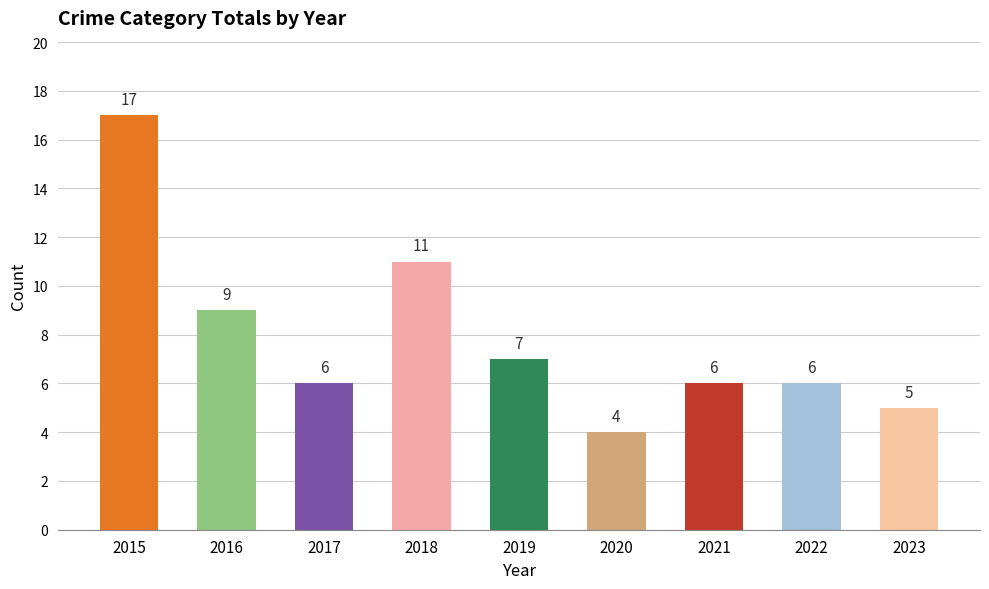

What is the change in value from 2019 to 2020?

-3